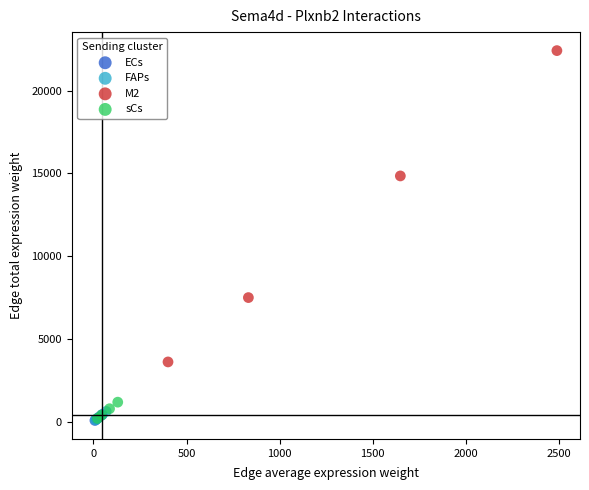

Which series has the largest Y range (max minus min)?

M2